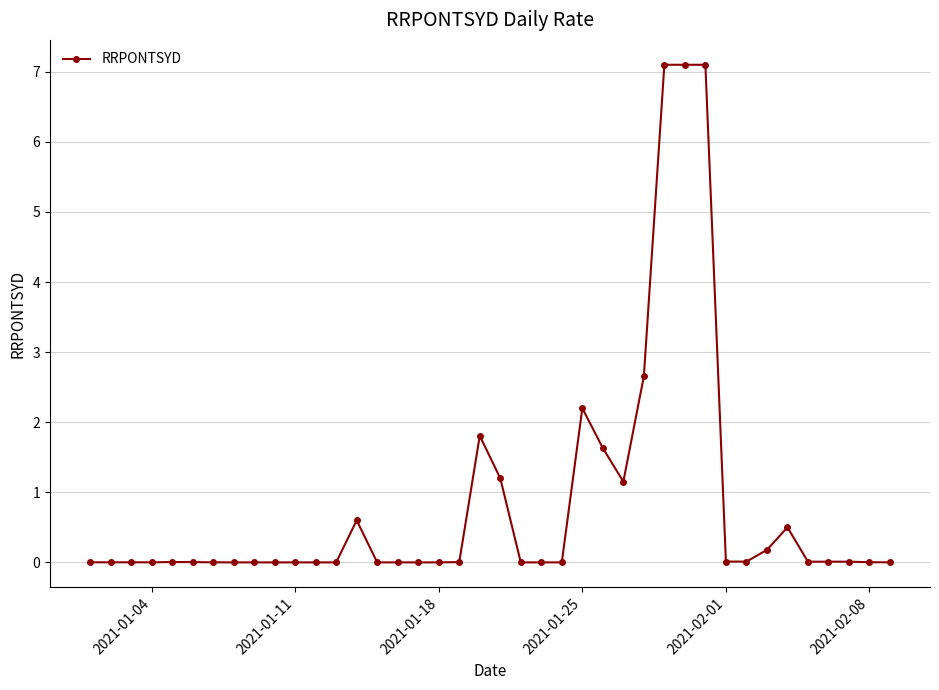

What is the difference between the maximum and second lowest values?

7.1